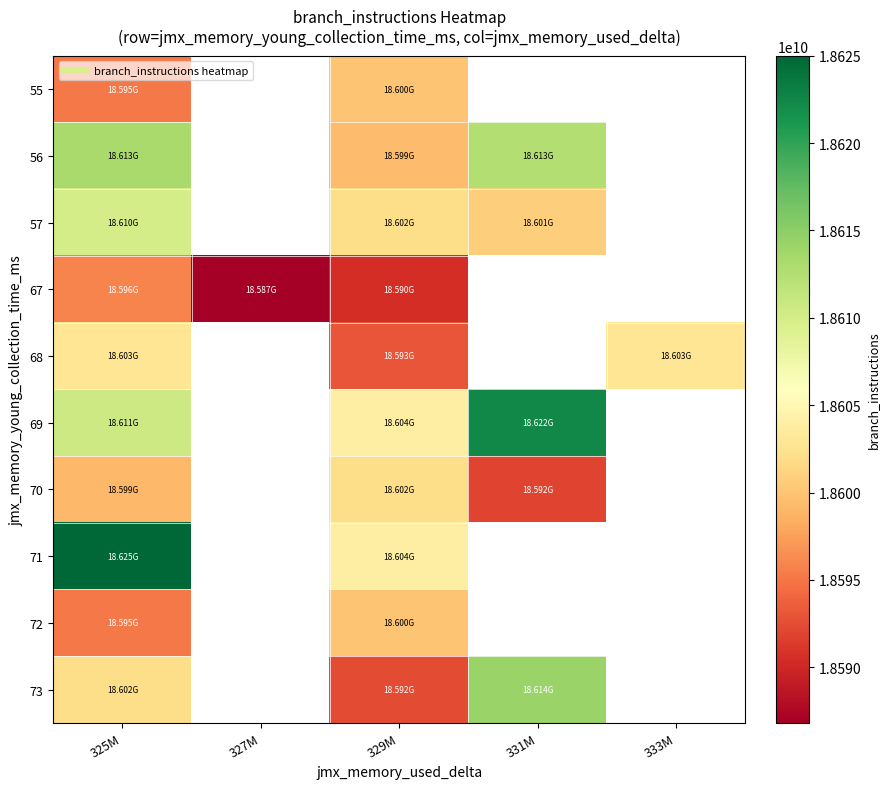

The value of 73 at 331M is 18614164485.0. True or false?

True